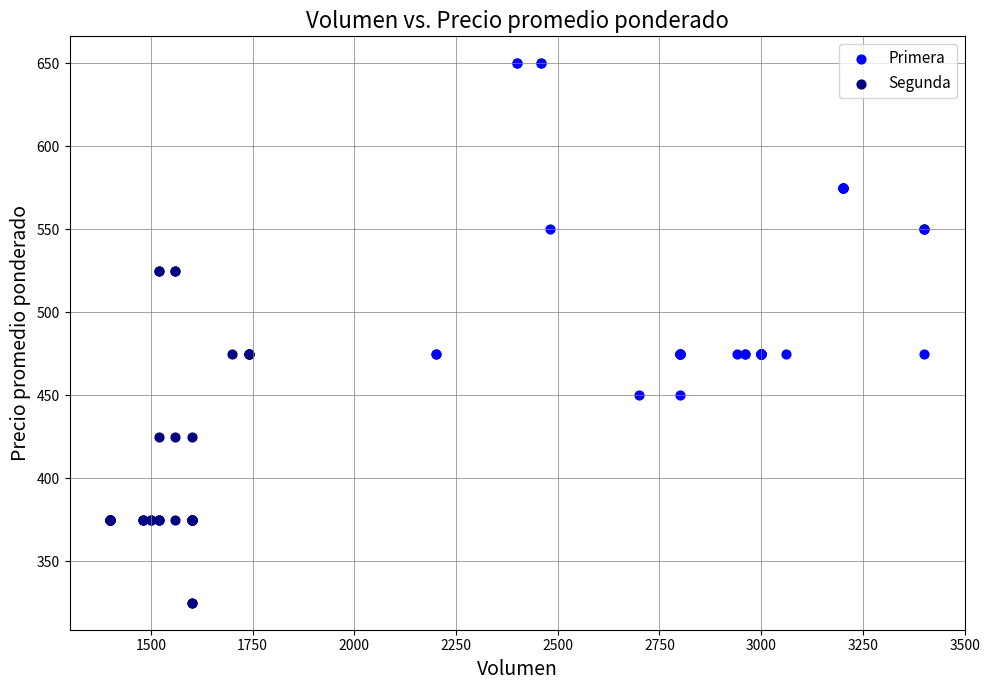

Which series reaches the maximum Y coordinate?

Primera